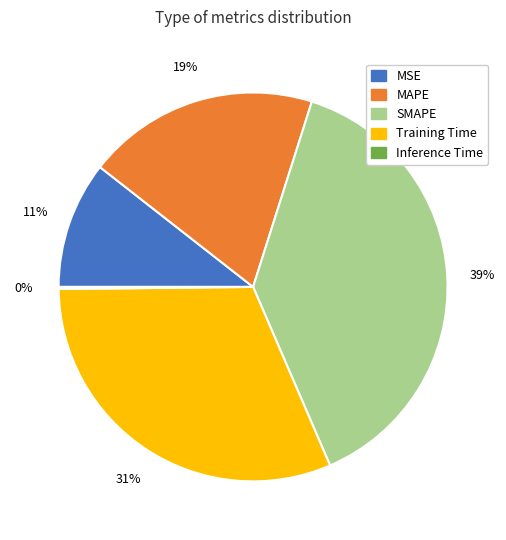

Is there a majority slice in this chart?

No